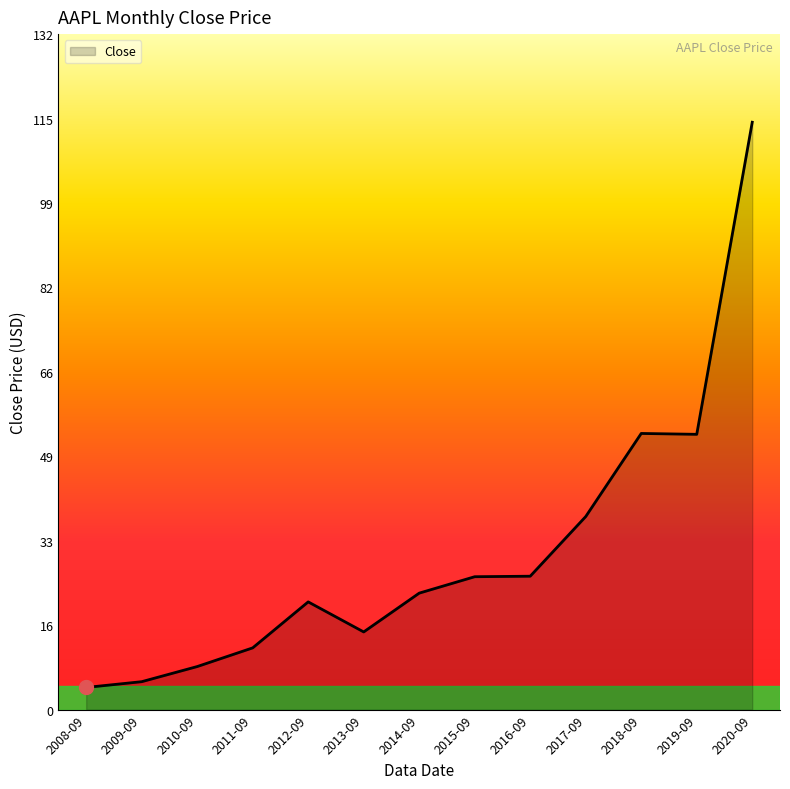

What position from the right is 2012-09?

9